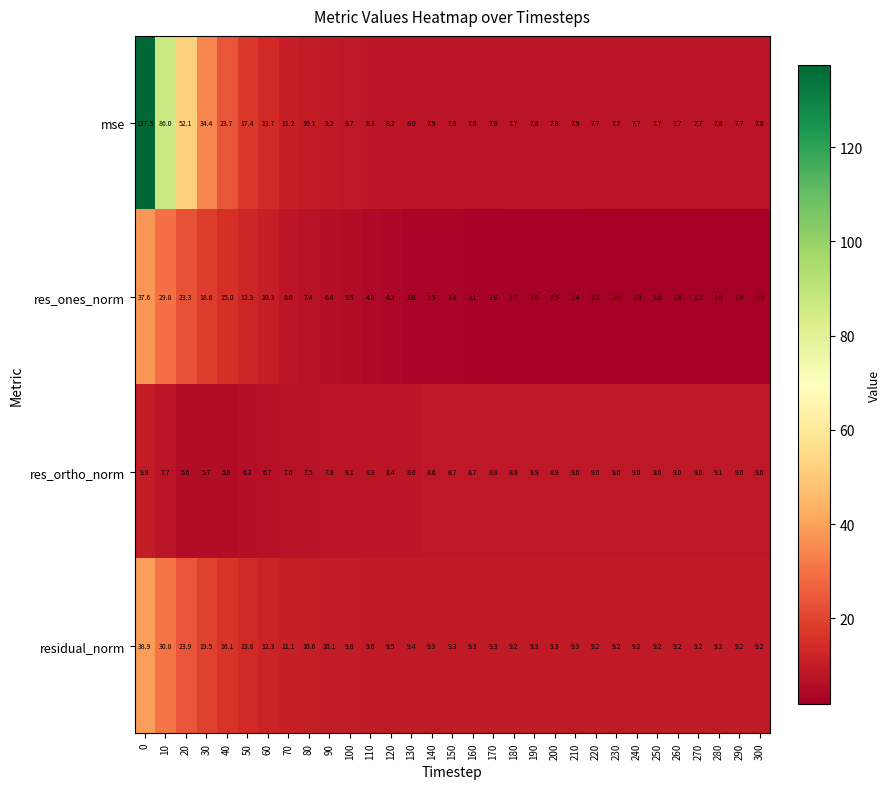

What is the sum of all residual_norm values?

382.5